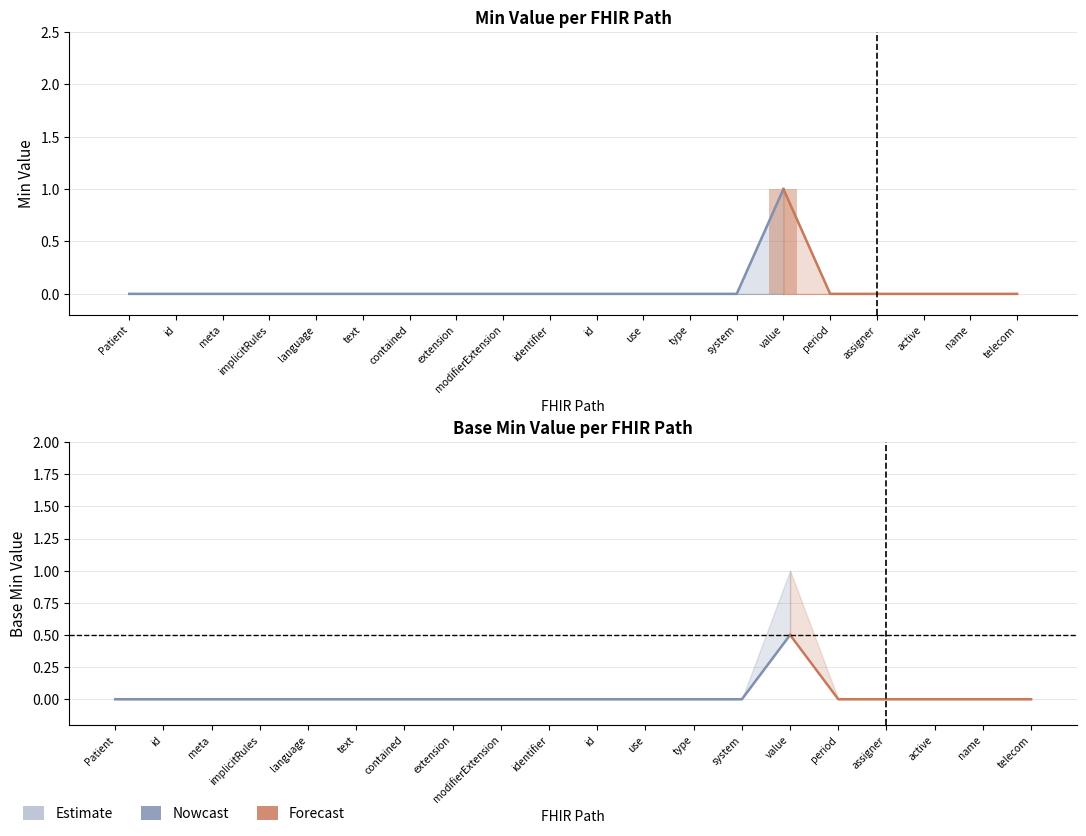

Which series has the largest range (max minus min)?

min_values